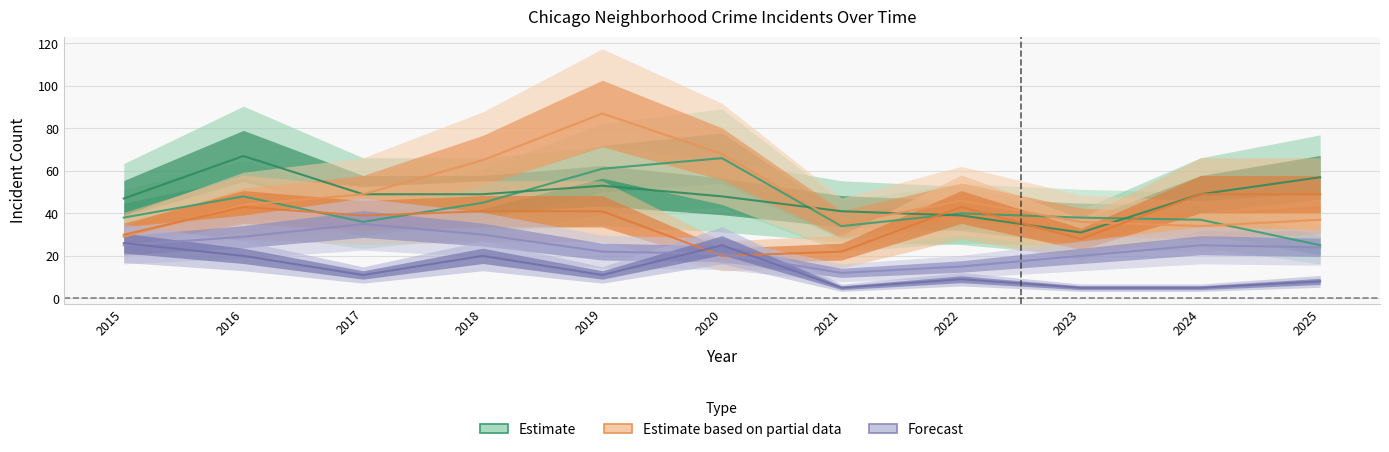

Is it true that Garfield Park equals 77 at 2017?

False